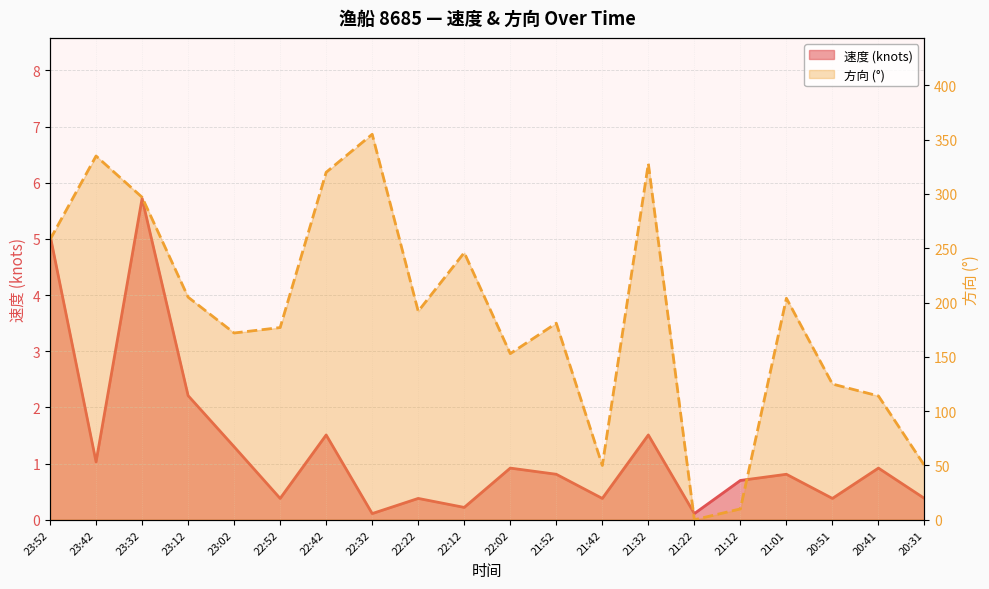

After their last crossing, which series has the higher values: 方向 or 速度?

方向